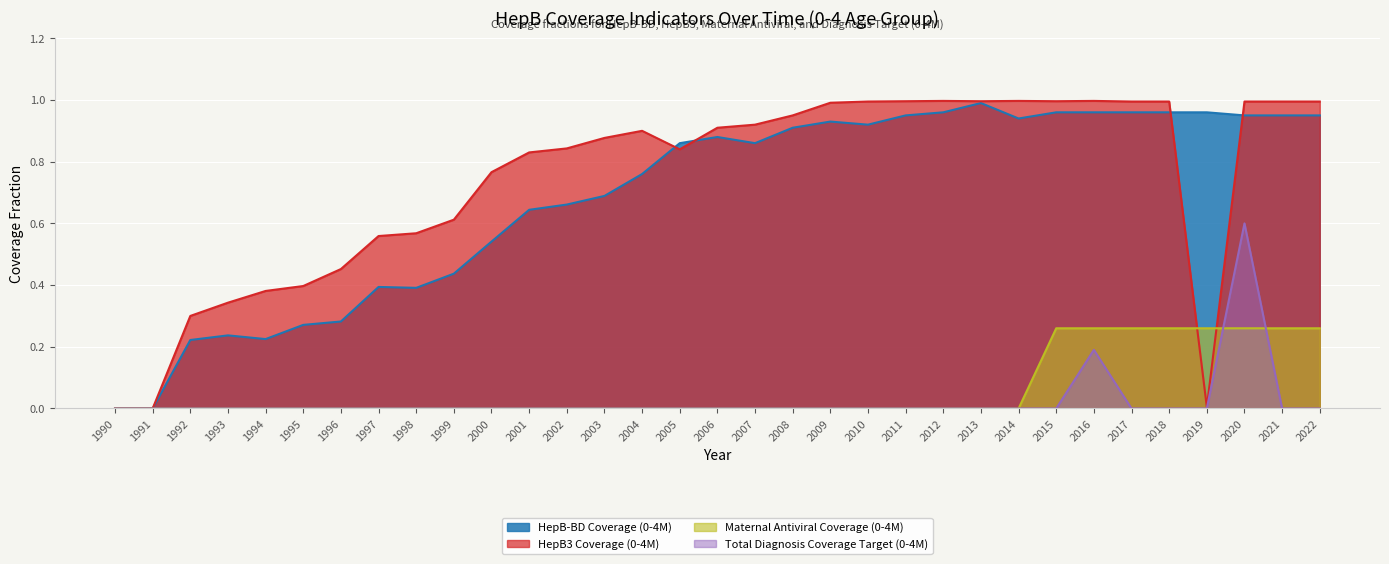

How many values in Total Diagnosis Coverage Target (0-4M) are above zero?

2